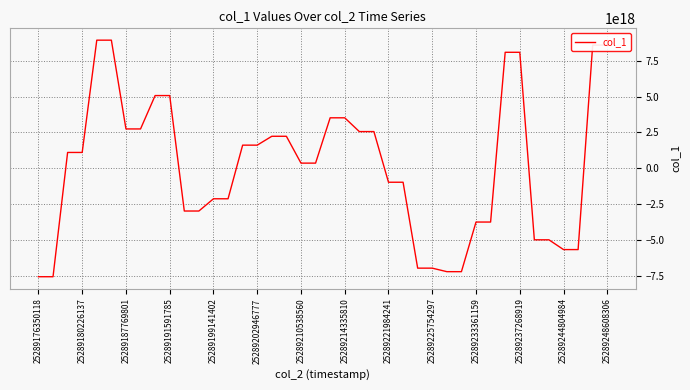

How many lines are shown in the chart?

1